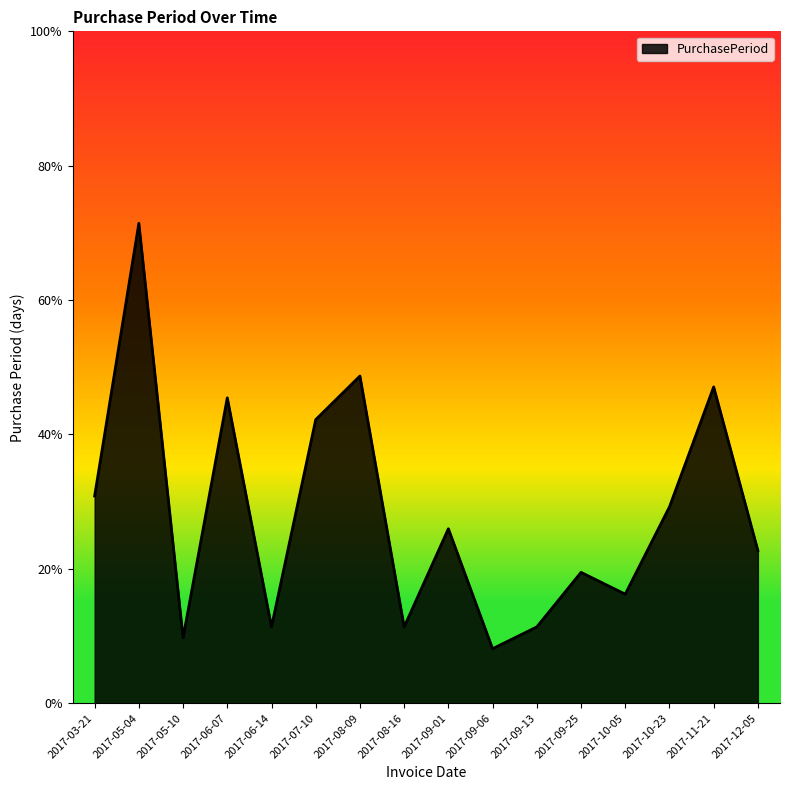

Between 2017-07-10 and 2017-12-05, which is larger?

2017-07-10